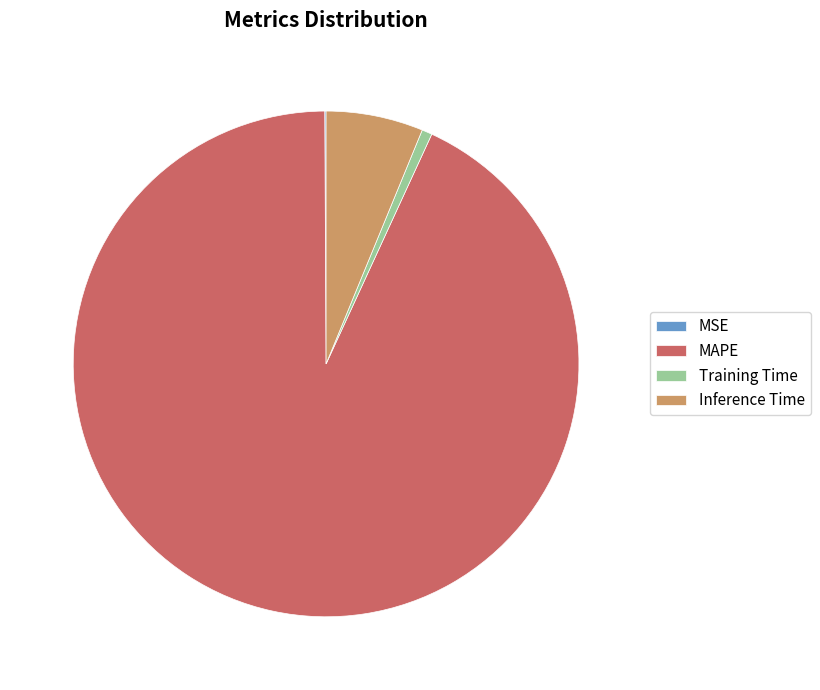

Does MAPE represent more than half of the total?

Yes